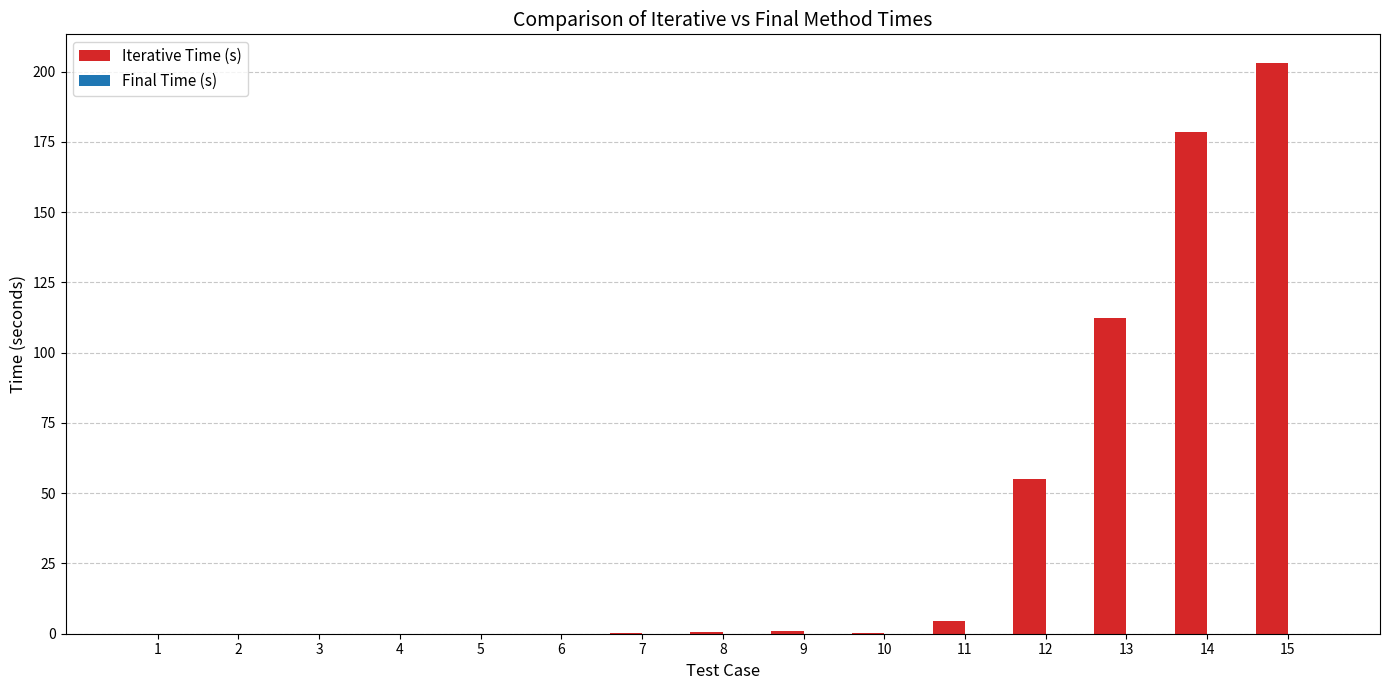

At which category does the chart reach its peak across all series?

15